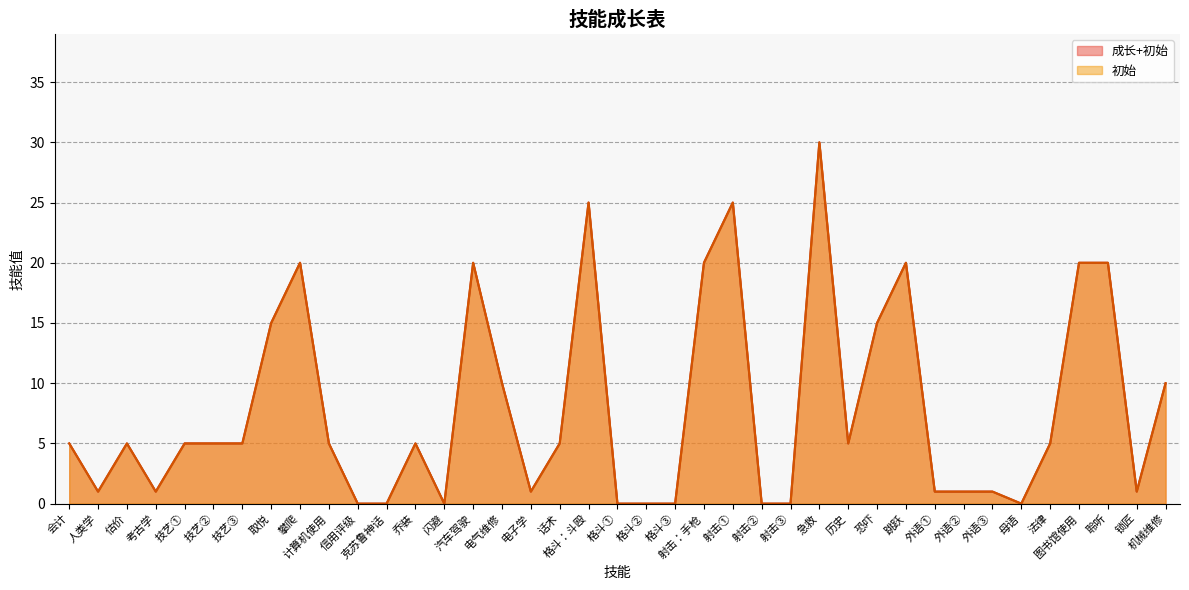

Read the 成长+初始 value at 恐吓, to the nearest 5.

15